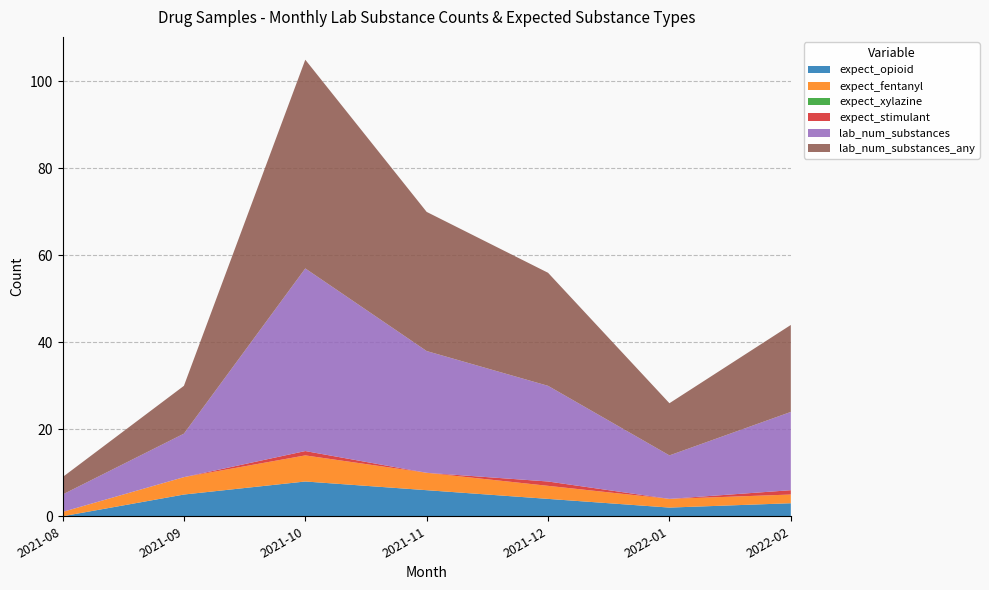

Reading left to right, what are all the values shown in this chart?

expect_opioid: 2021-08=0	2021-09=5	2021-10=8	2021-11=6	2021-12=4	2022-01=2	2022-02=3
expect_fentanyl: 2021-08=1	2021-09=4	2021-10=6	2021-11=4	2021-12=3	2022-01=2	2022-02=2
expect_xylazine: 2021-08=0	2021-09=0	2021-10=0	2021-11=0	2021-12=0	2022-01=0	2022-02=0
expect_stimulant: 2021-08=0	2021-09=0	2021-10=1	2021-11=0	2021-12=1	2022-01=0	2022-02=1
lab_num_substances: 2021-08=4	2021-09=10	2021-10=42	2021-11=28	2021-12=22	2022-01=10	2022-02=18
lab_num_substances_any: 2021-08=4	2021-09=11	2021-10=48	2021-11=32	2021-12=26	2022-01=12	2022-02=20